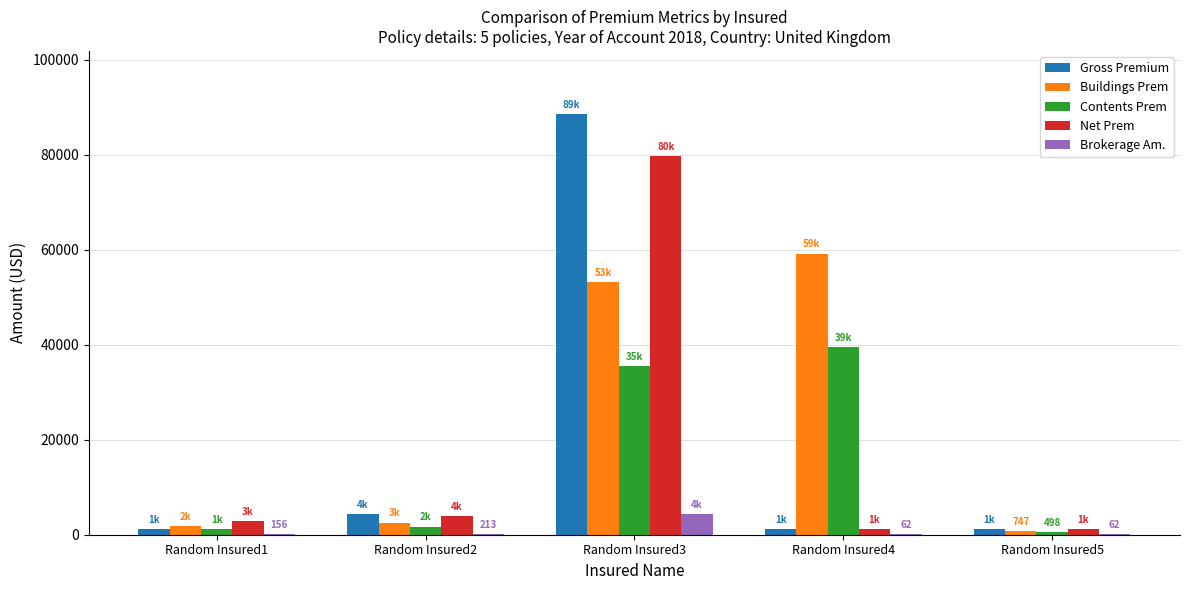

Which series has the largest total across all categories?

Buildings Prem